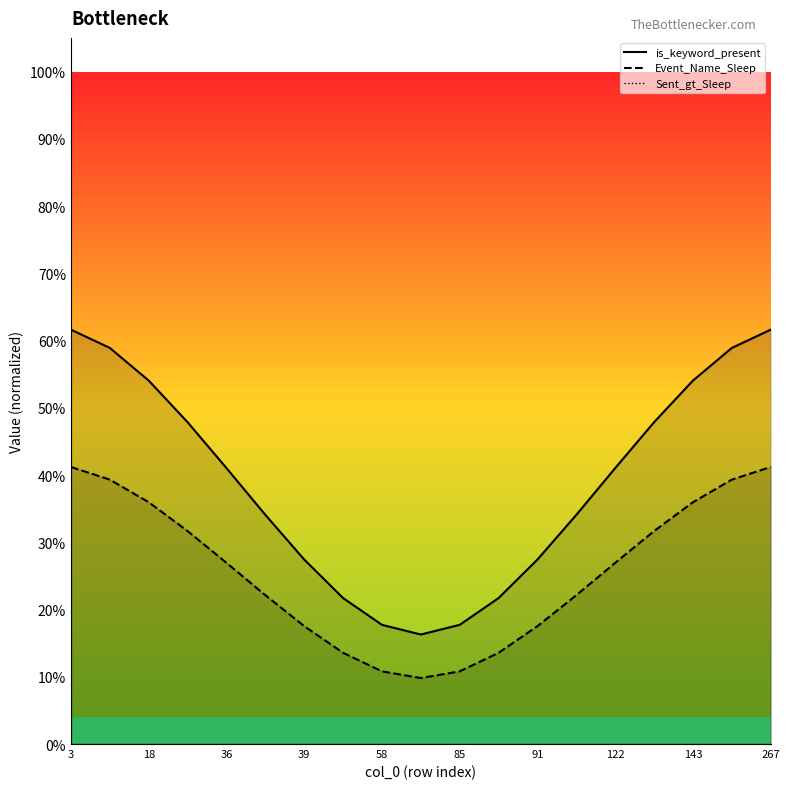

What is the average value of the Event_Name_Sleep series?

0.3